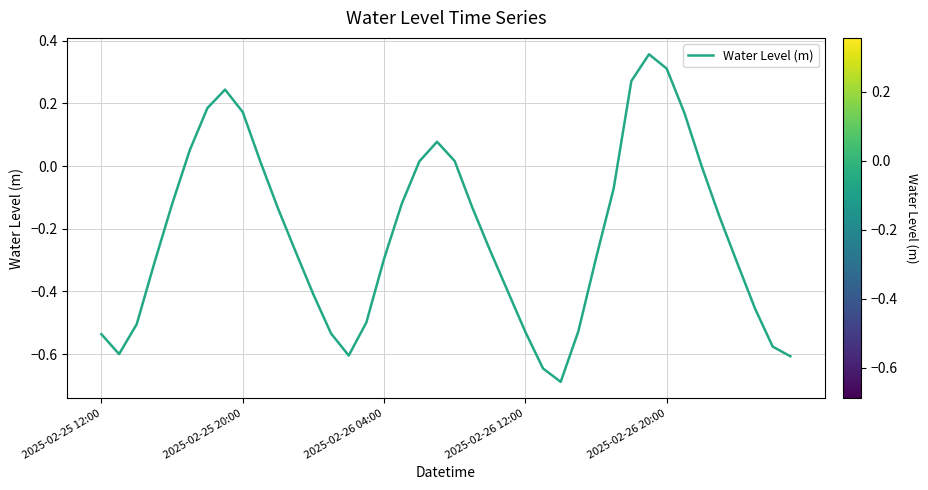

What is the difference between the maximum and minimum values?

1.0